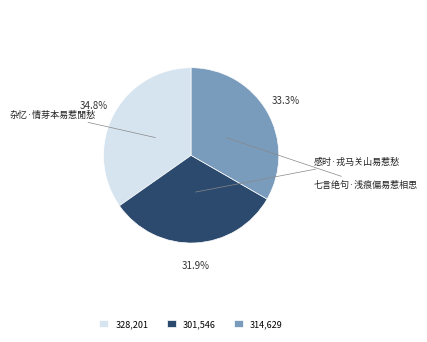

The 七言绝句·浅痕偏易惹相思 slice represents 33% of the pie. True or false?

True